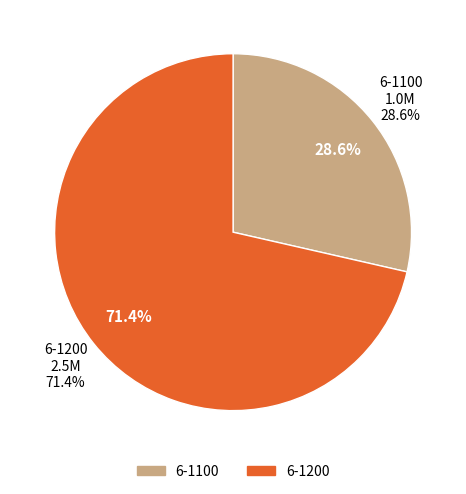

Rank the categories by value from lowest to highest.

6-1100, 6-1200